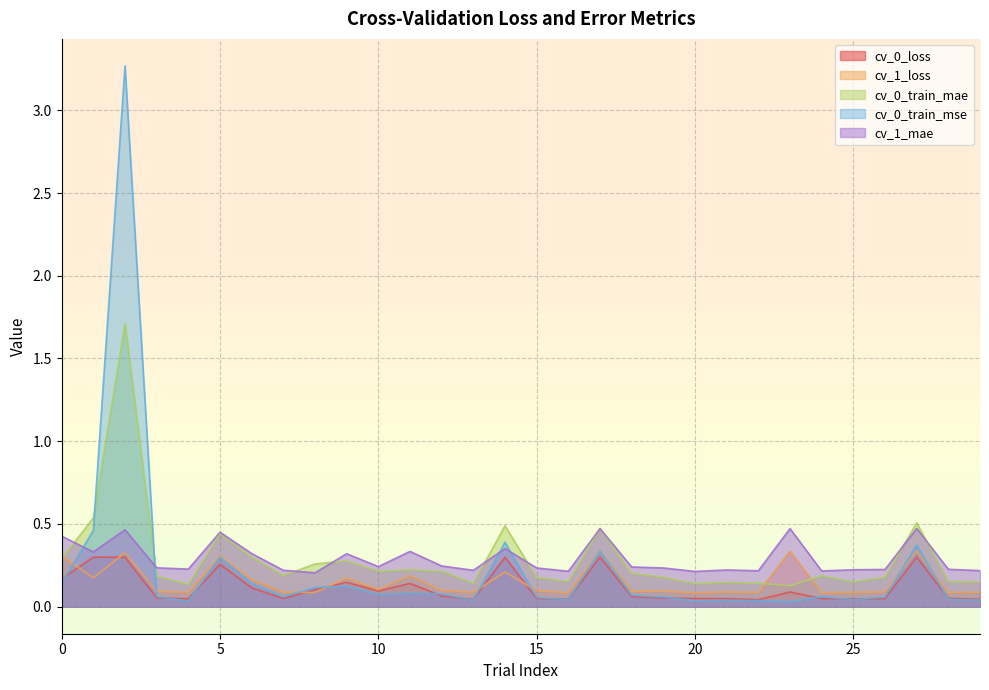

How many times do cv_0_train_mae and cv_1_loss cross each other?

3